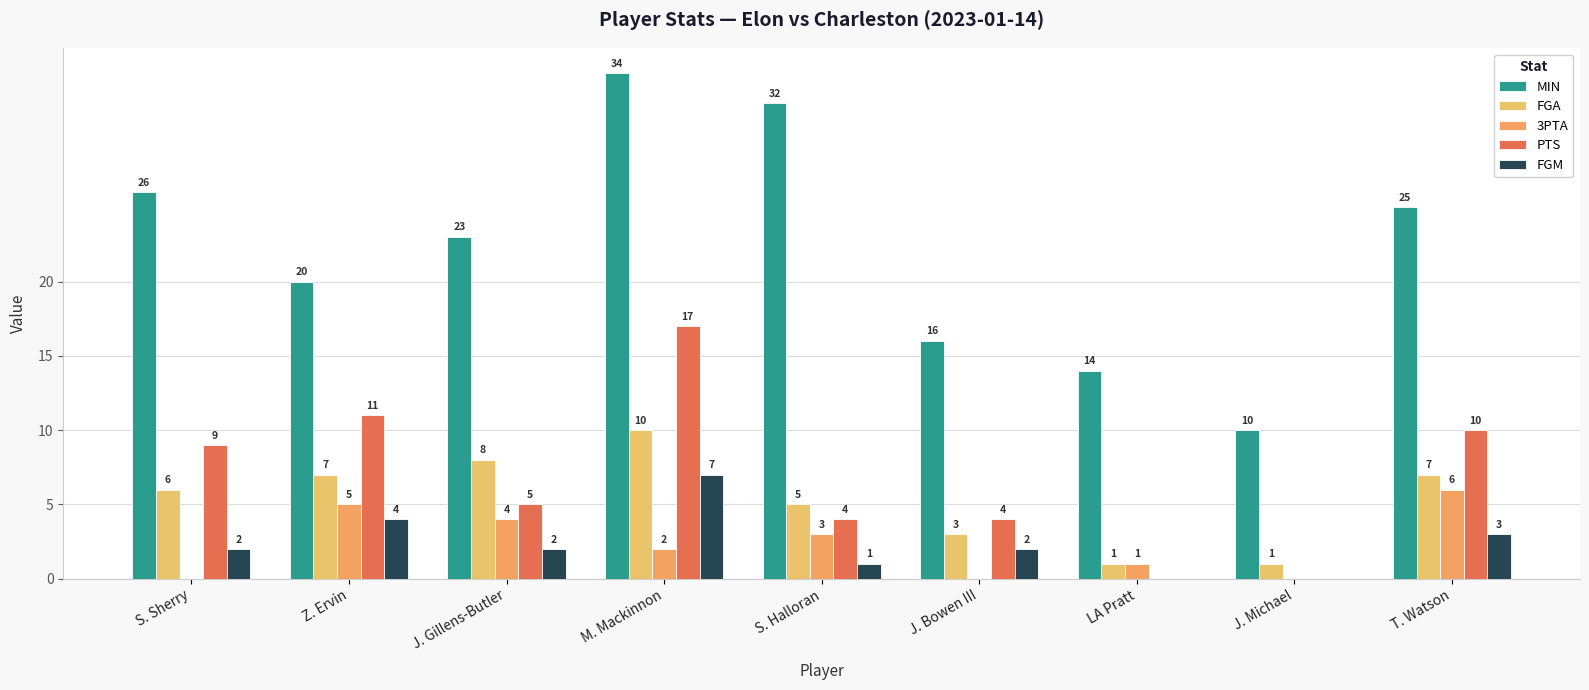

Are the bars grouped side by side (vs. stacked)?

Yes